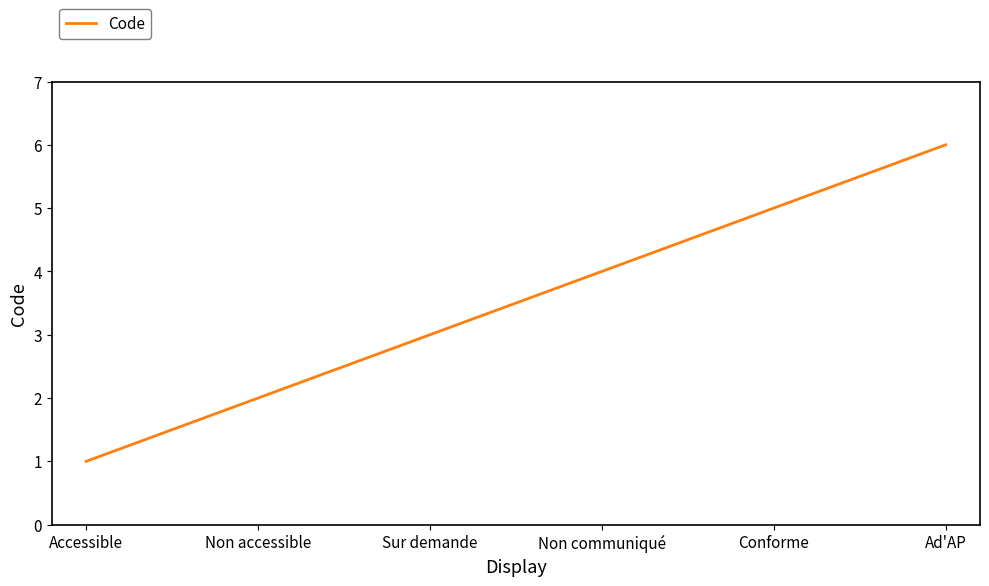

Rank the categories by value from highest to lowest.

Ad'AP, Conforme, Non communiqué, Sur demande, Non accessible, Accessible